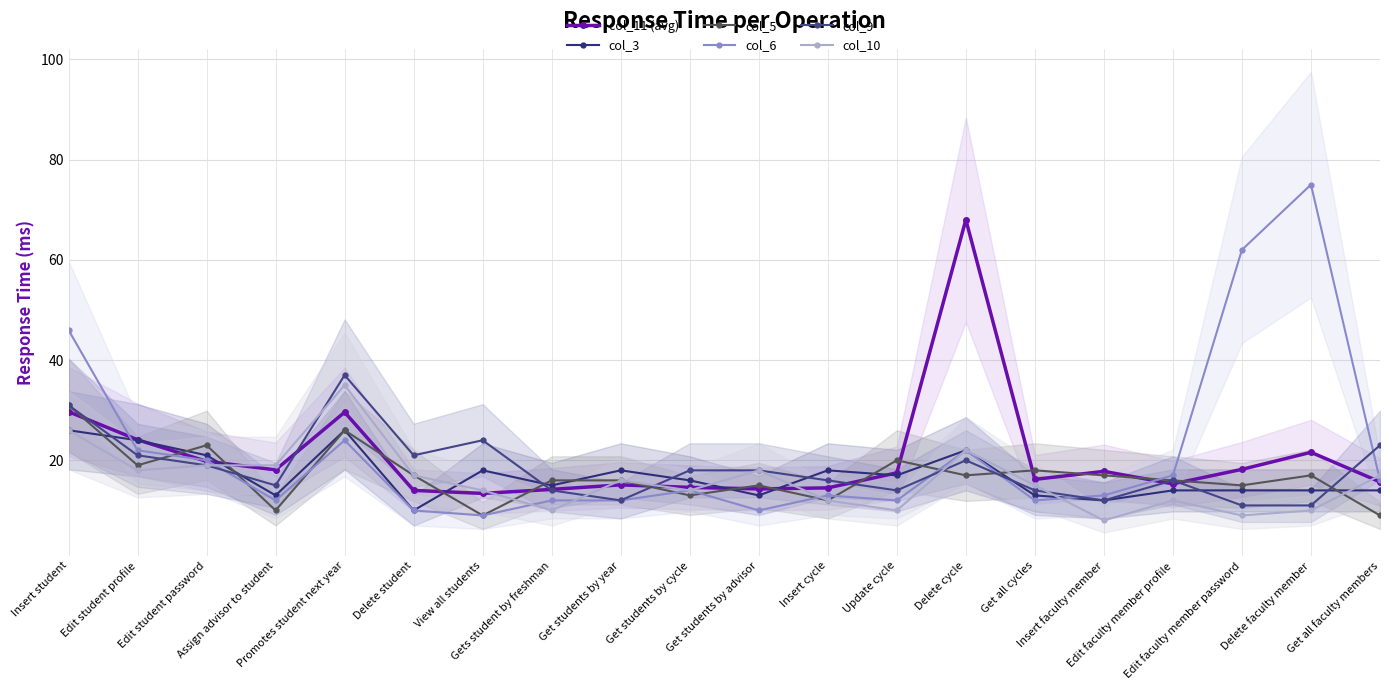

True or false: col_6 has a value of 22.5 at Edit faculty member profile.

False